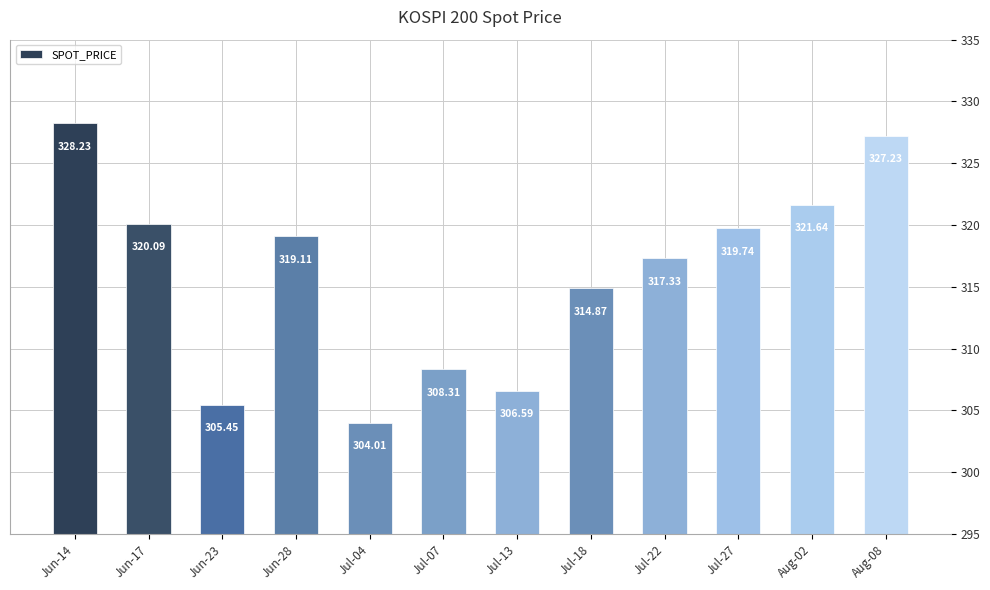

List the labels in order of value, smallest first.

Jul-04, Jun-23, Jul-13, Jul-07, Jul-18, Jul-22, Jun-28, Jul-27, Jun-17, Aug-02, Aug-08, Jun-14